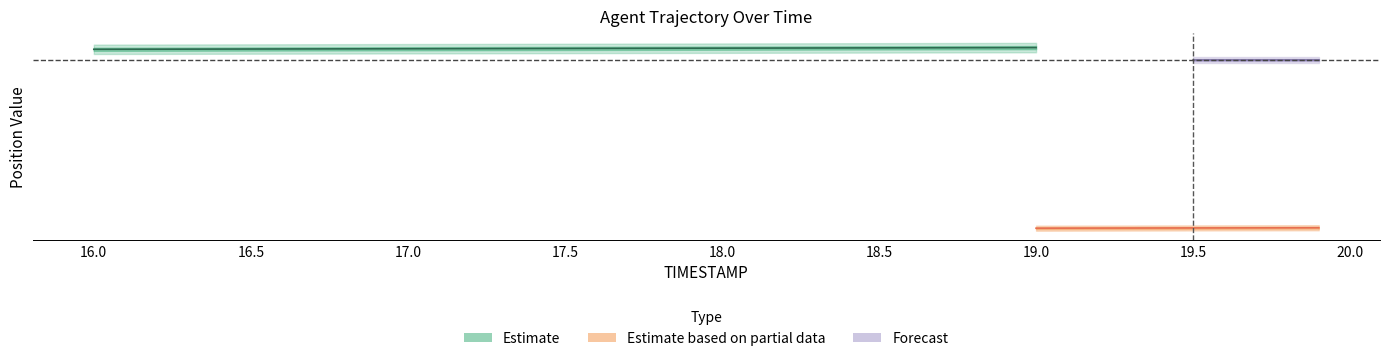

What is the difference between the maximum and minimum values in the TIMESTAMP series?

3.9